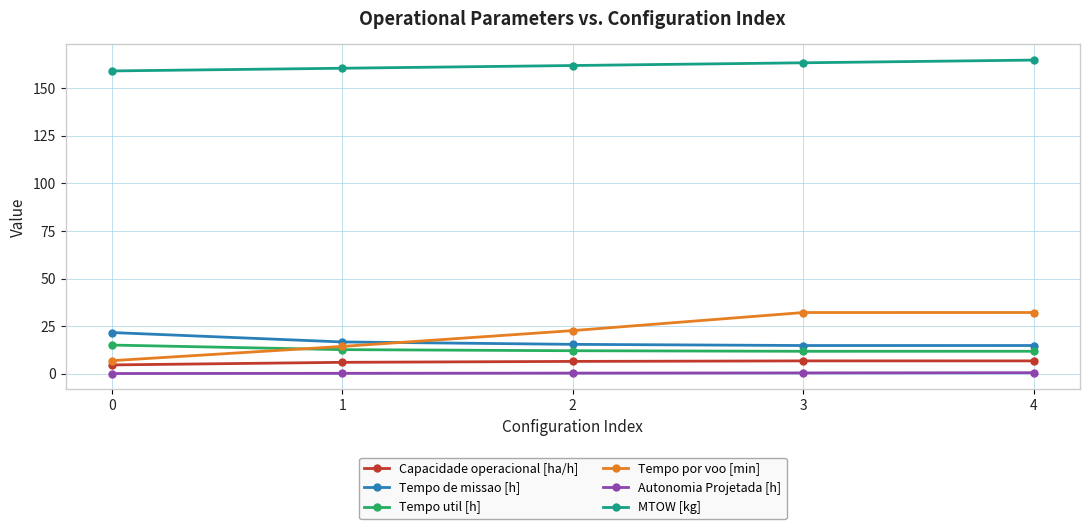

True or false: Autonomia Projetada [h] has more than 2 points higher than both neighbors.

False